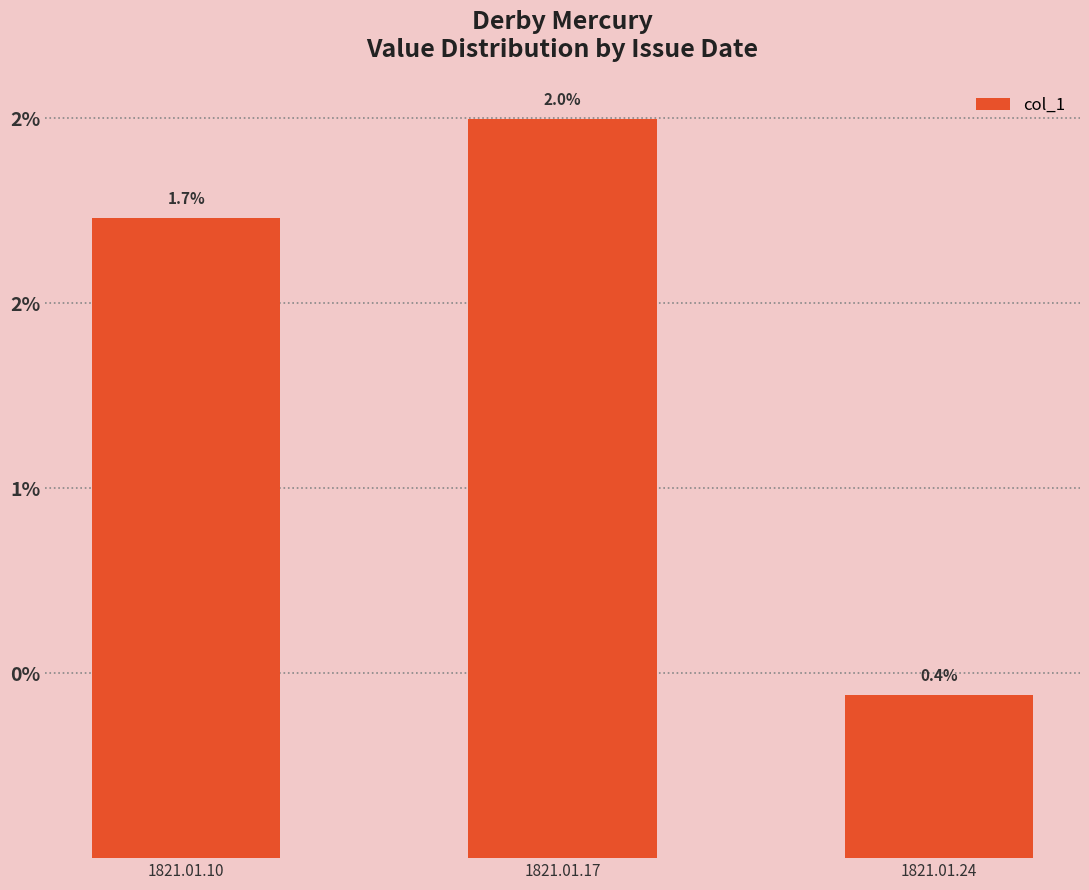

Which category has the lowest value across all series?

1821.01.24